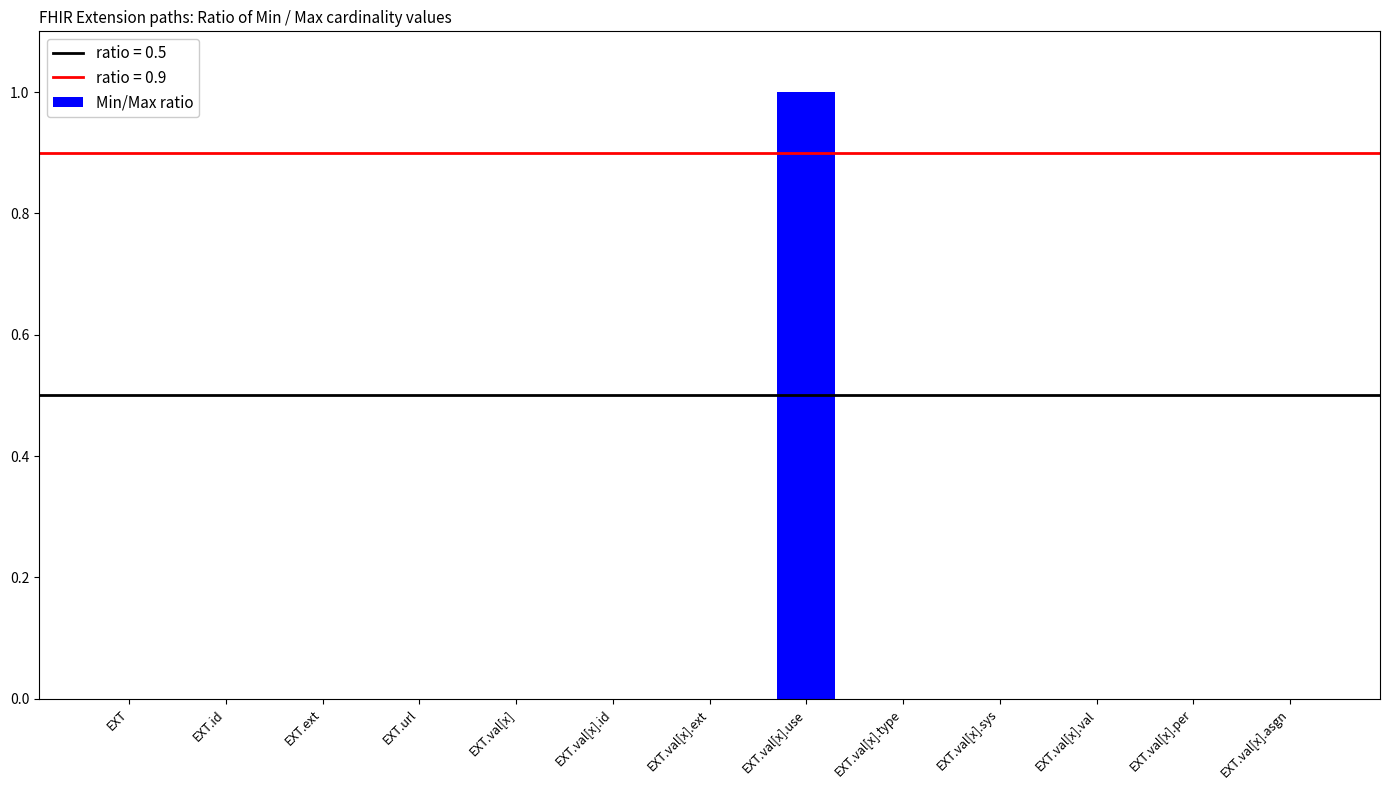

At which category does the chart reach its peak across all series?

EXT.val[x].use